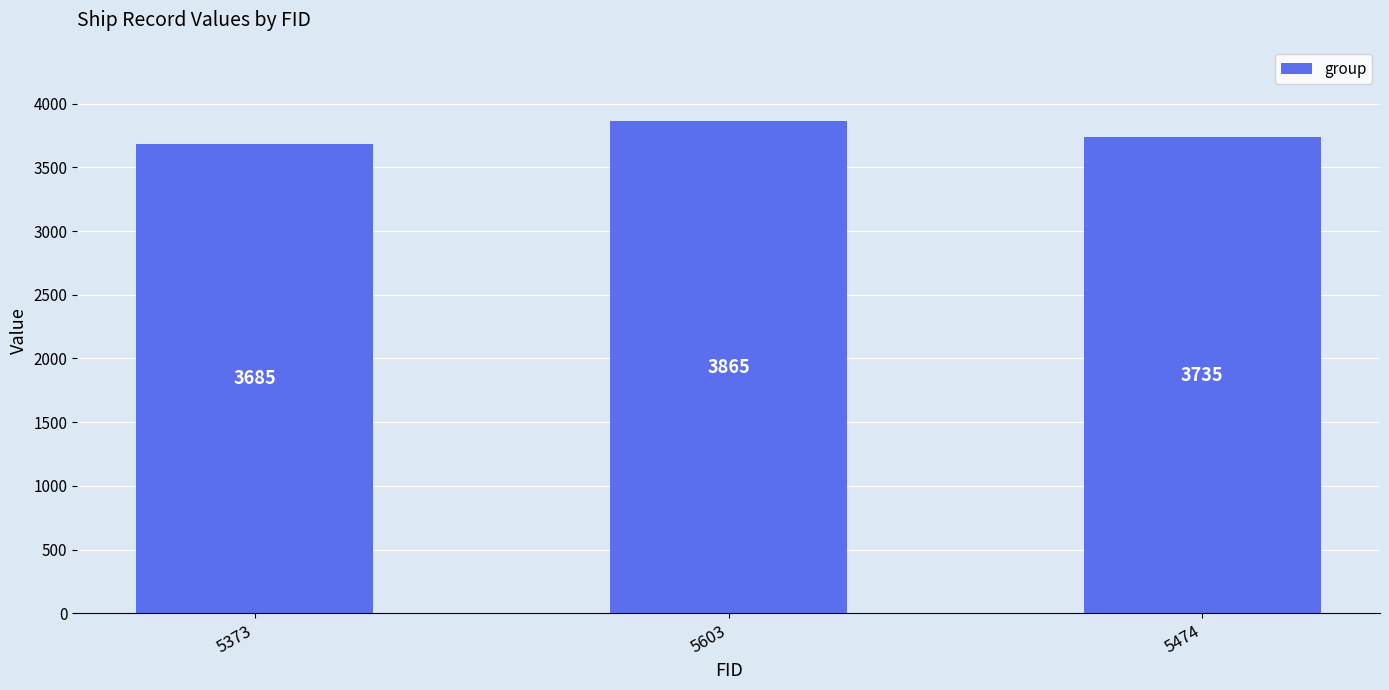

At which category does the chart reach its peak across all series?

5603